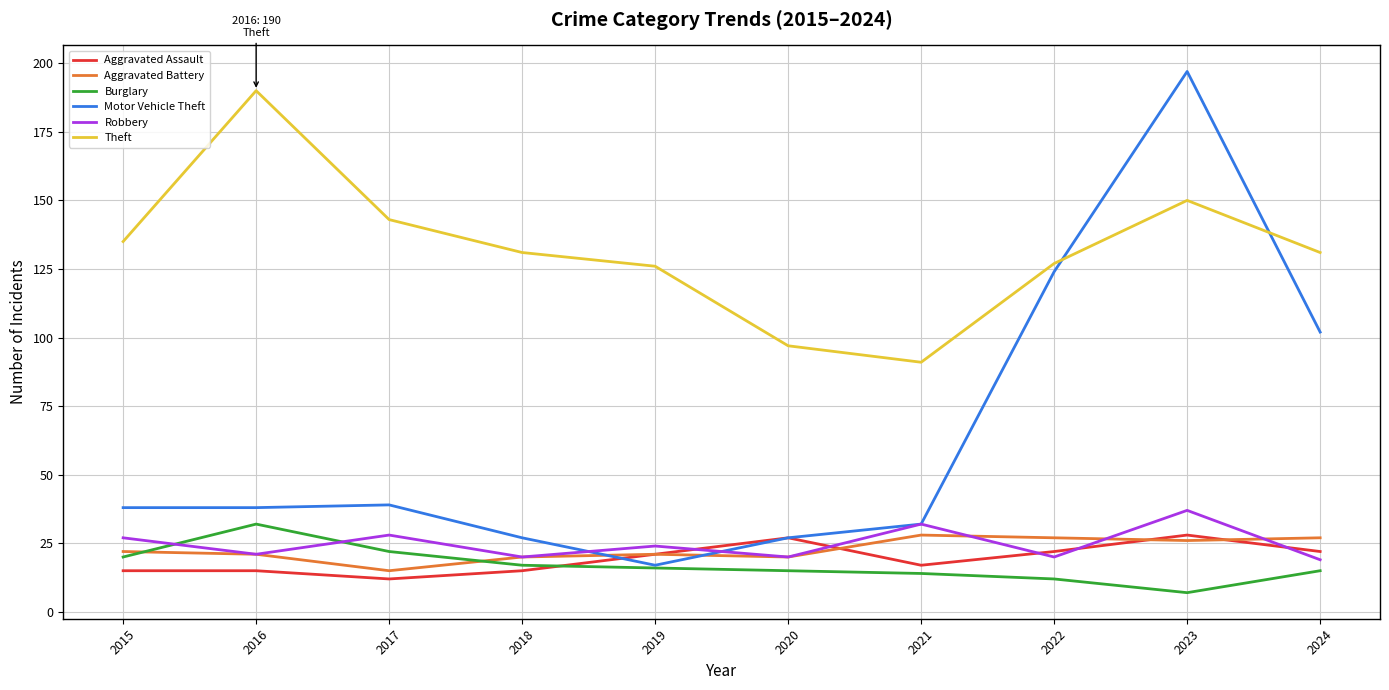

True or false: Theft and Burglary cross at least once.

False